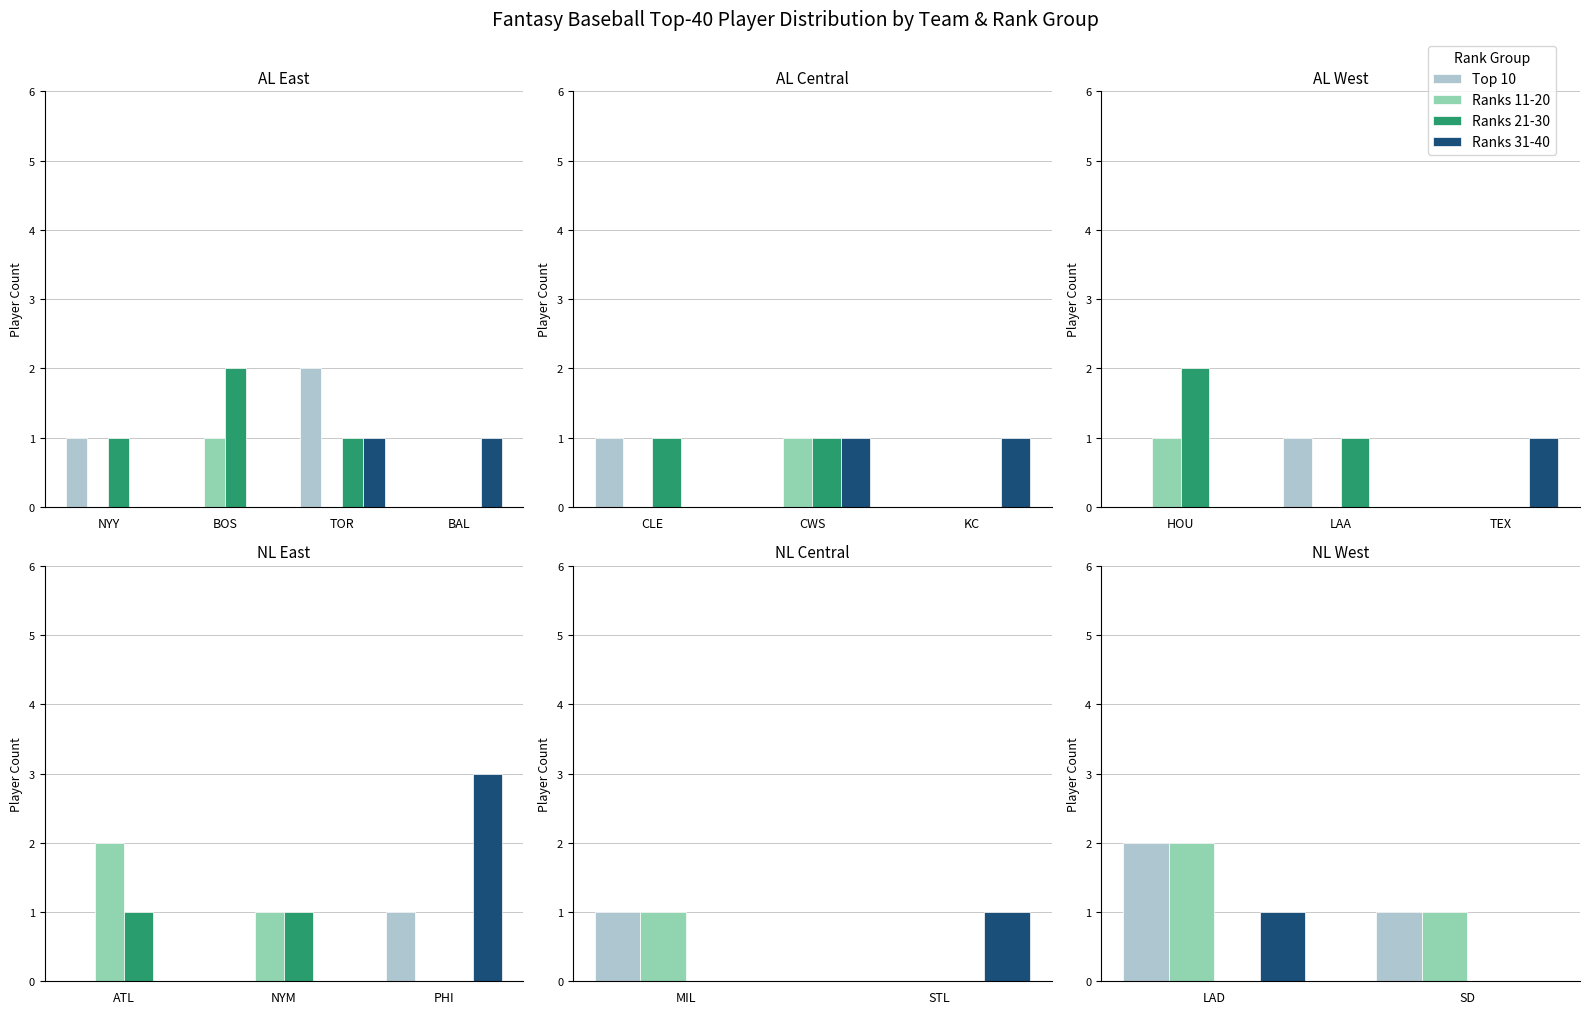

What position from the left is SD?

2